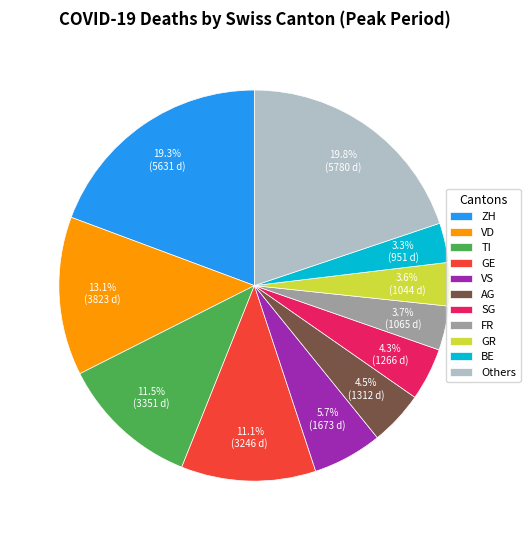

How many slices are in this pie chart?

11